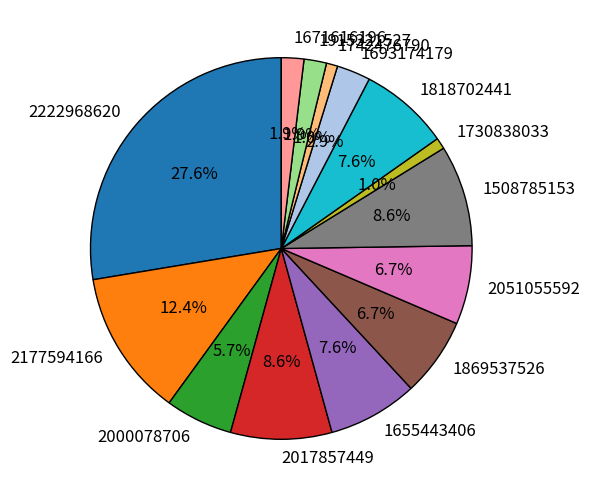

Does any single category account for the majority?

No